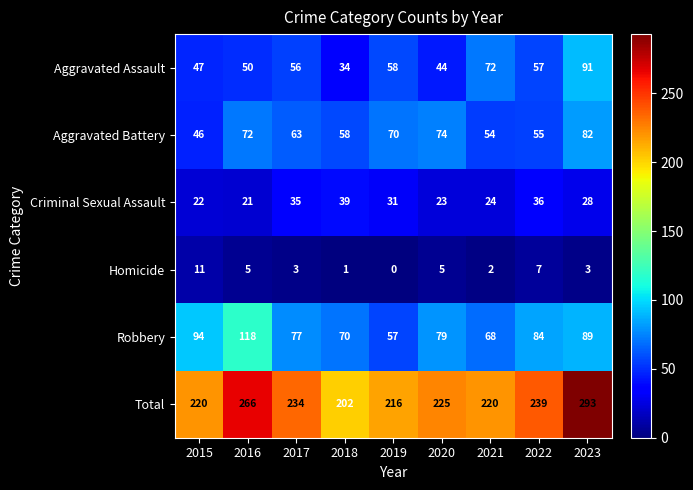

Read the Total value at 2019.

216